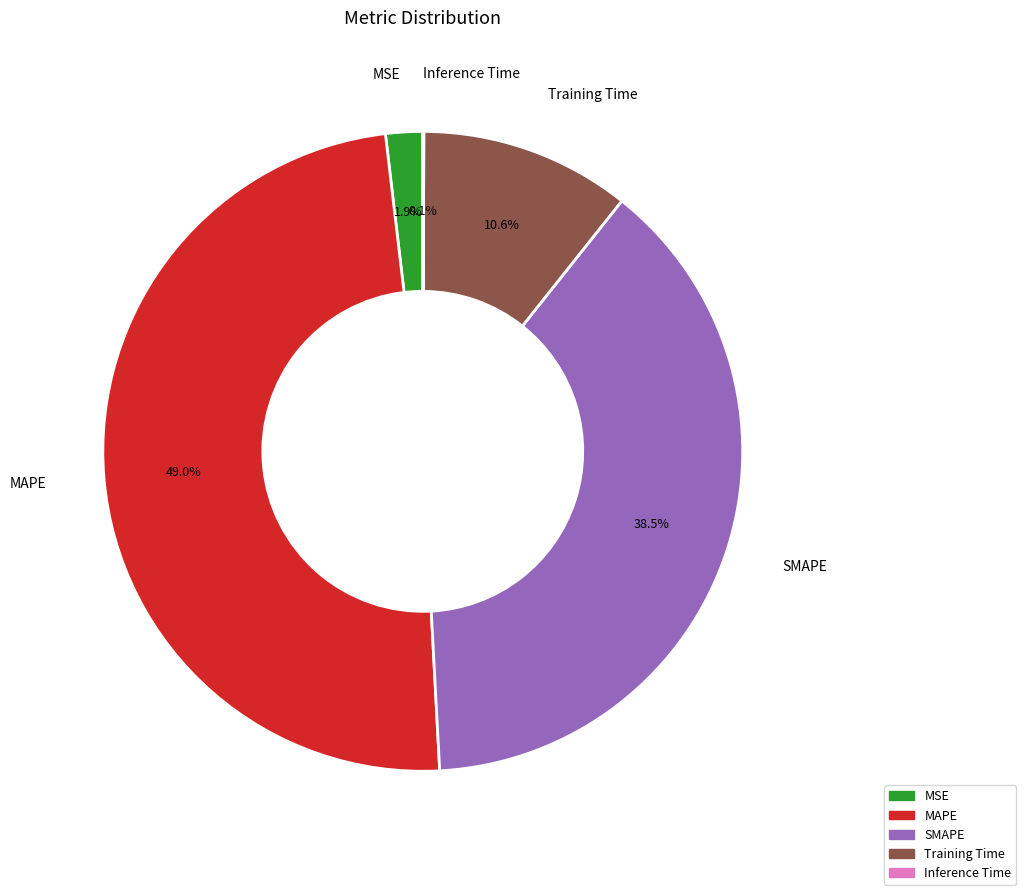

Is there a majority slice in this chart?

No